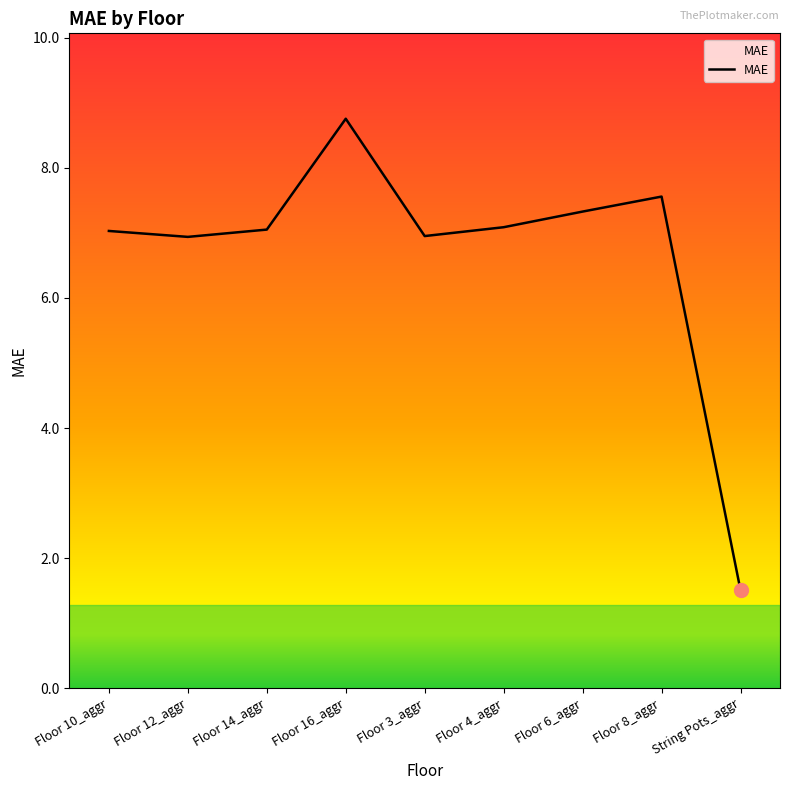

Which label corresponds to the smallest value in the chart?

String Pots_aggr